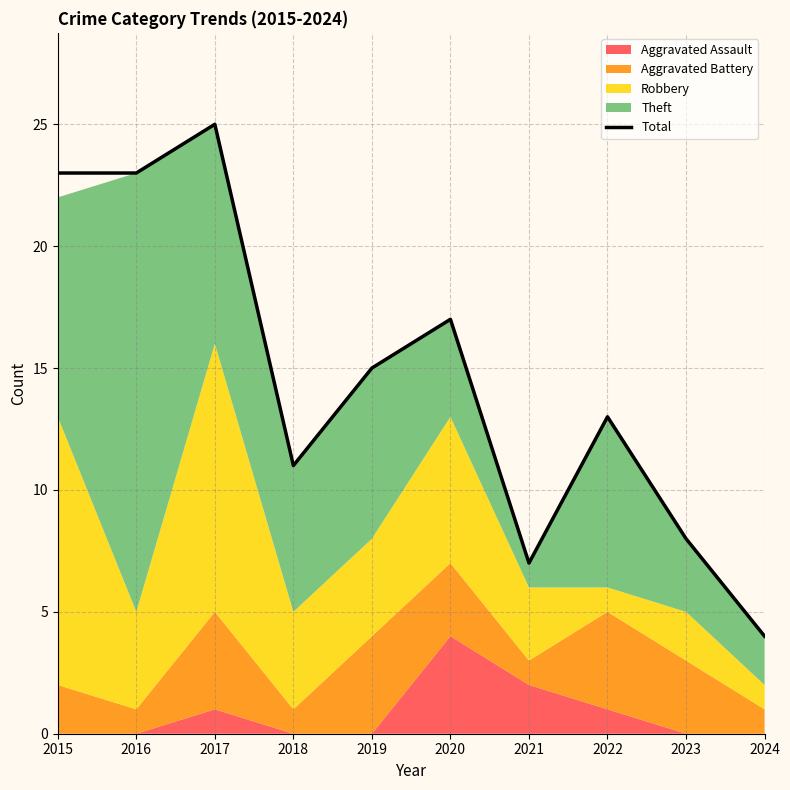

How many points are higher than both their immediate neighbors (excluding endpoints)?

3